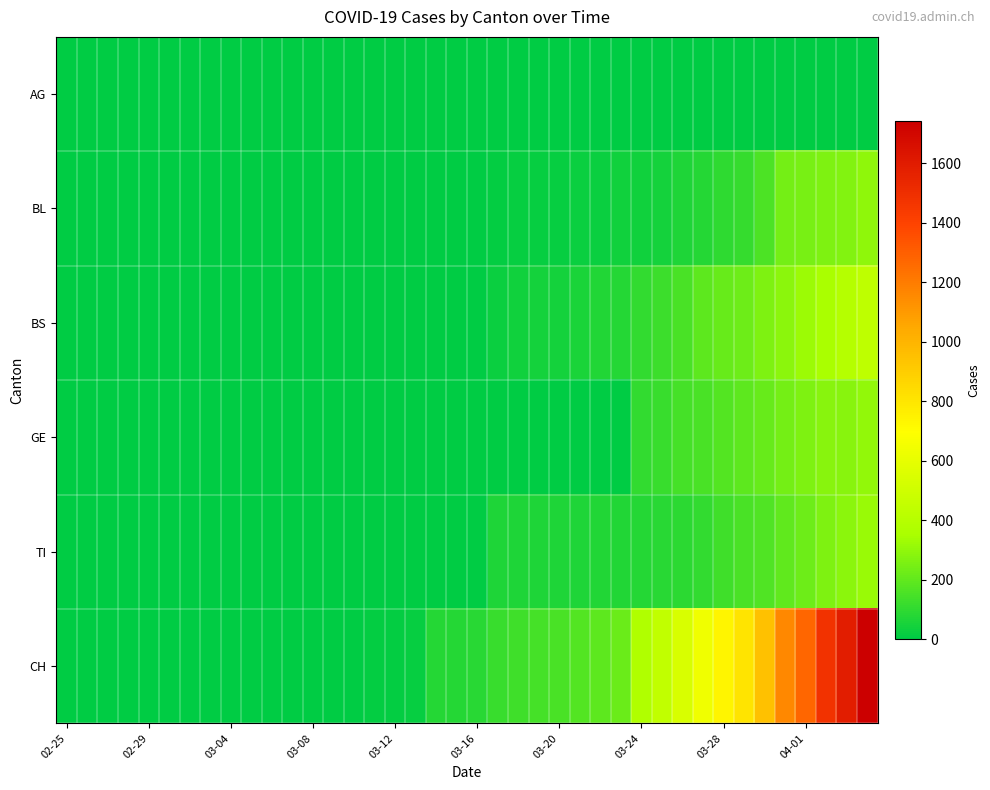

How many series are shown in this chart?

6